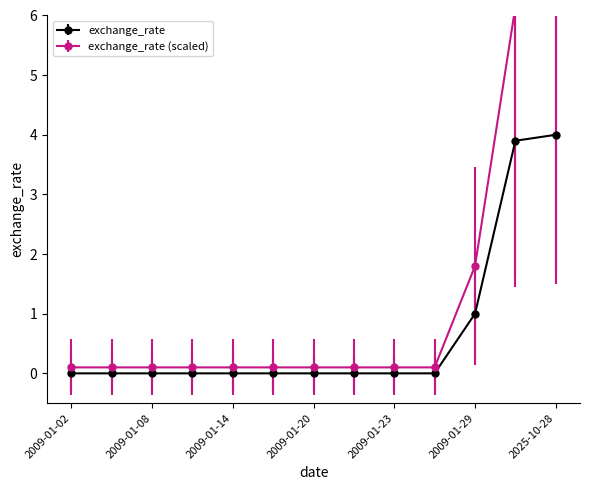

True or false: there are more than 1 points higher than both neighbors.

False